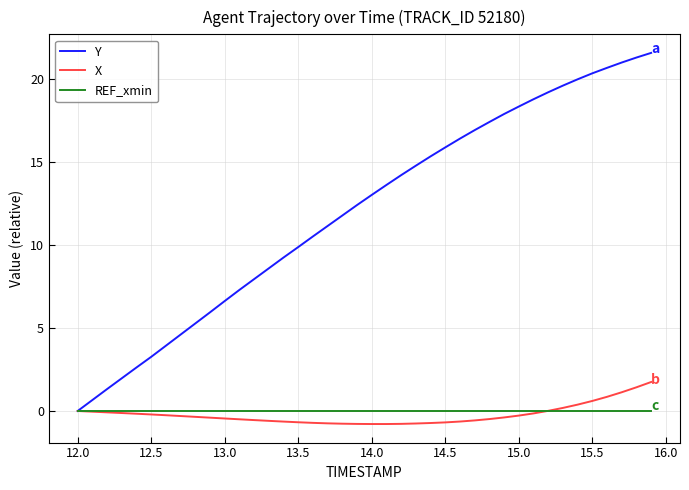

Which series has the largest total across all categories?

Y